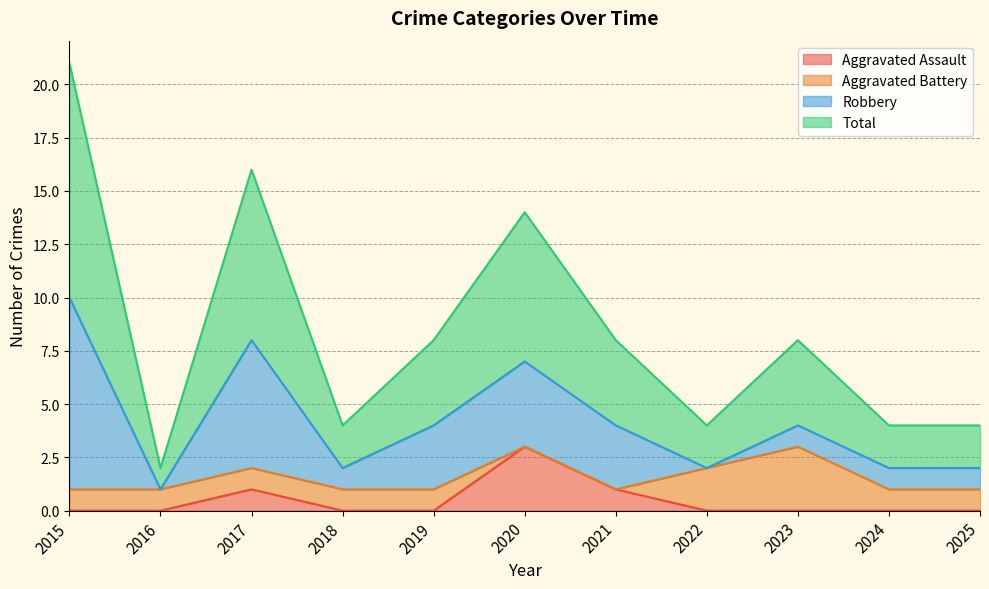

What is the highest value of the Aggravated Assault series?

3